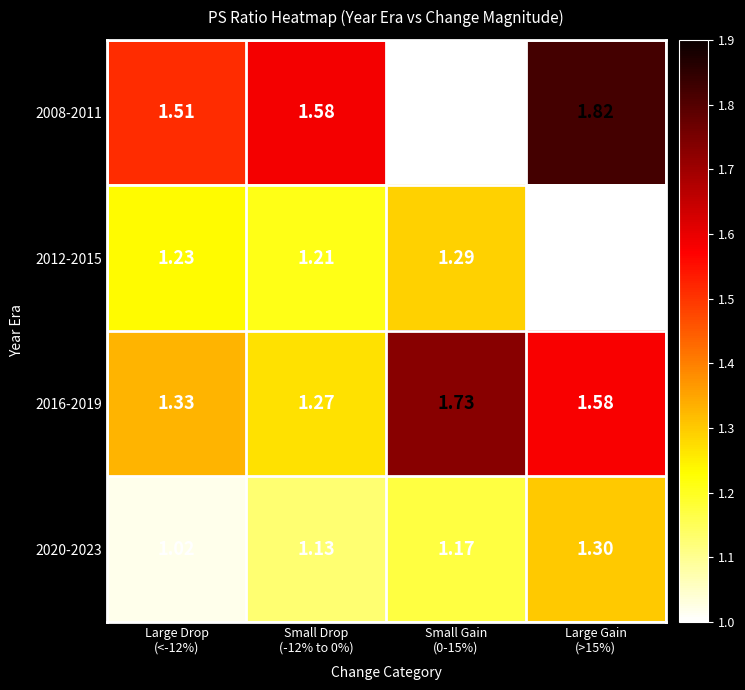

Reading left to right, extract all data points from this chart.

2008-2011: Large Drop
(<-12%)=1.5	Small Drop
(-12% to 0%)=1.6	Small Gain
(0-15%)=0.0	Large Gain
(>15%)=1.8
2012-2015: Large Drop
(<-12%)=1.2	Small Drop
(-12% to 0%)=1.2	Small Gain
(0-15%)=1.3	Large Gain
(>15%)=0.0
2016-2019: Large Drop
(<-12%)=1.3	Small Drop
(-12% to 0%)=1.3	Small Gain
(0-15%)=1.7	Large Gain
(>15%)=1.6
2020-2023: Large Drop
(<-12%)=1.0	Small Drop
(-12% to 0%)=1.1	Small Gain
(0-15%)=1.2	Large Gain
(>15%)=1.3